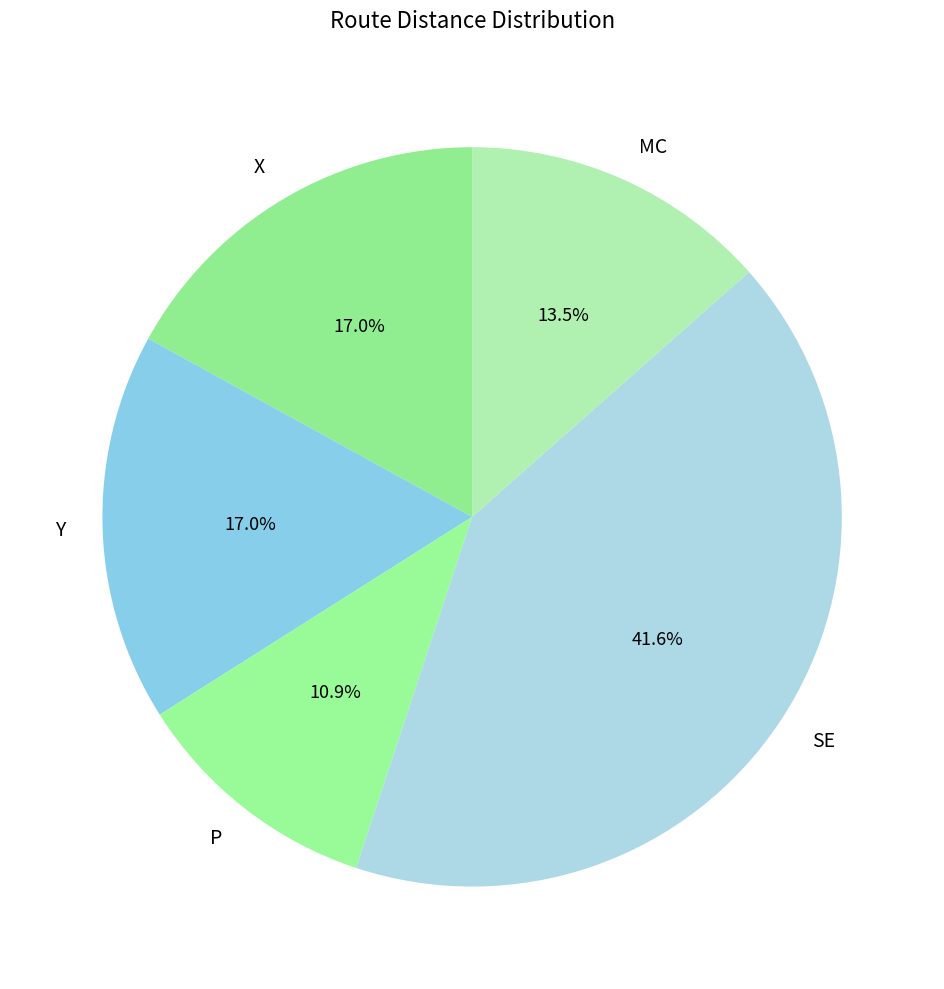

Combined, do P and Y account for over 50%?

No